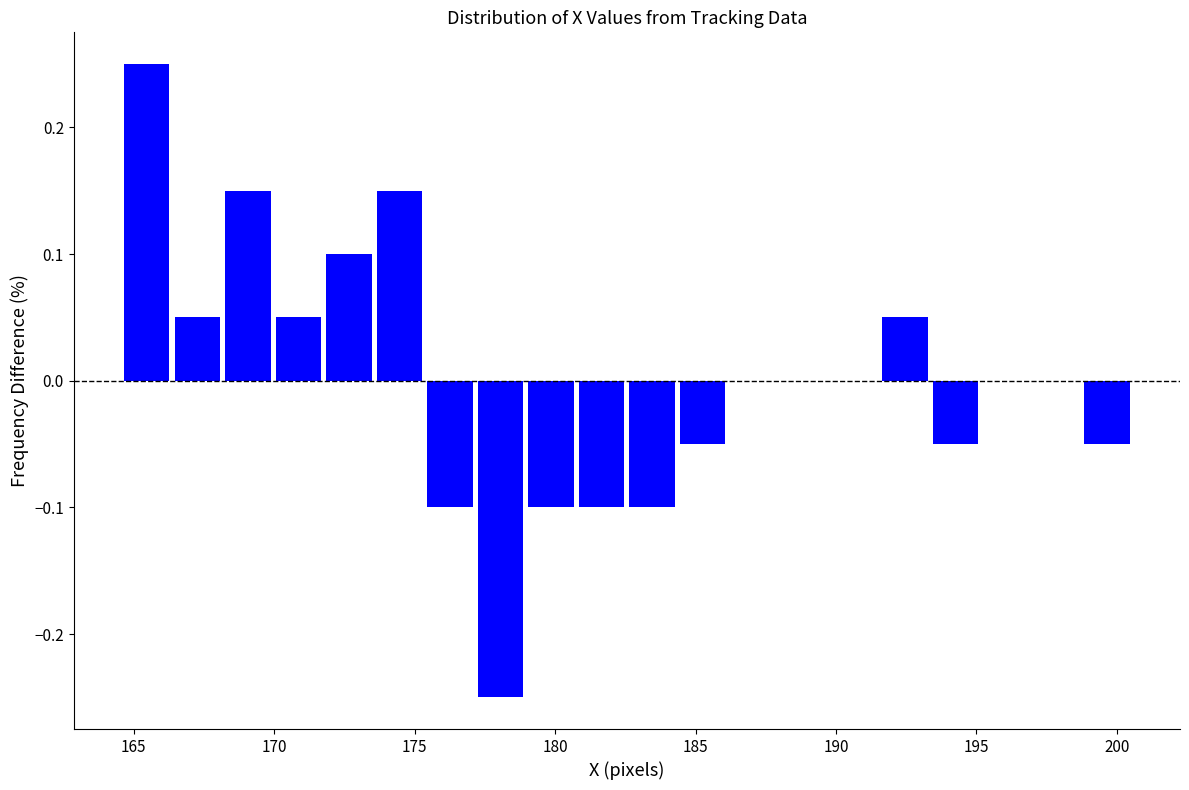

Read against the x-axis, roughly where is the centre of the tallest bar?

165.5